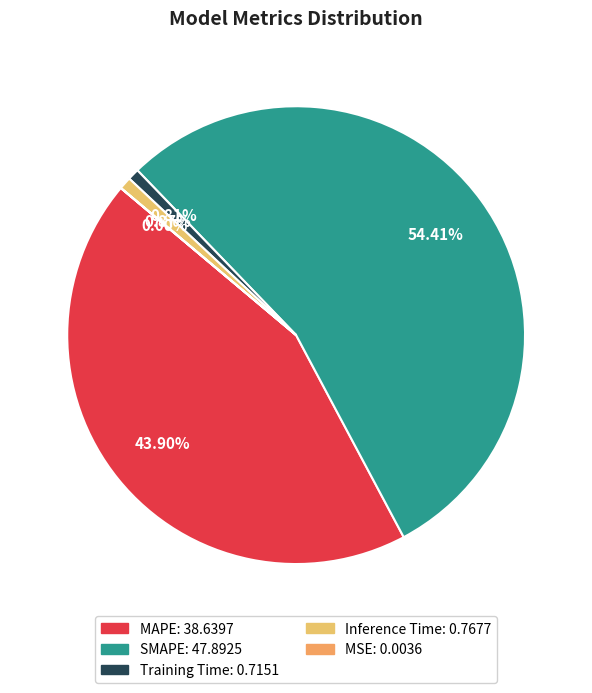

Which slice is the smallest?

MSE